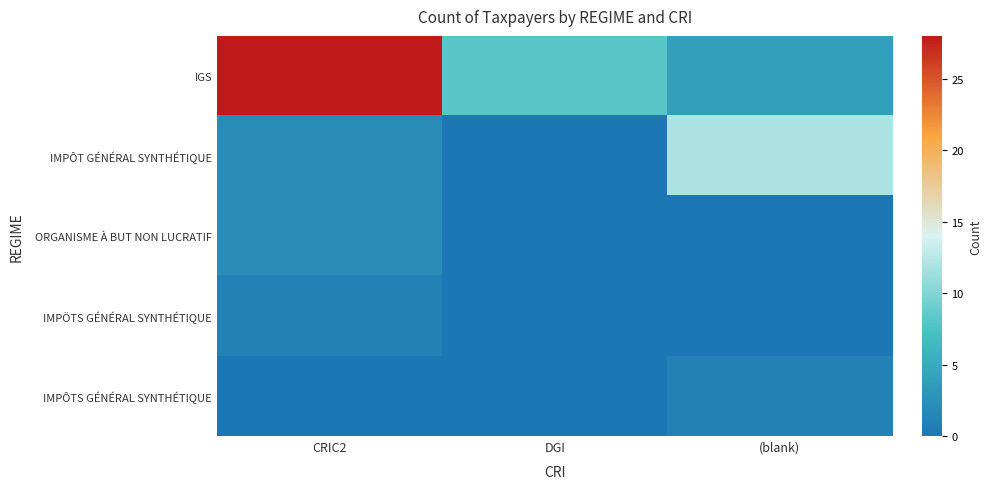

Count the number of data series in this chart.

5